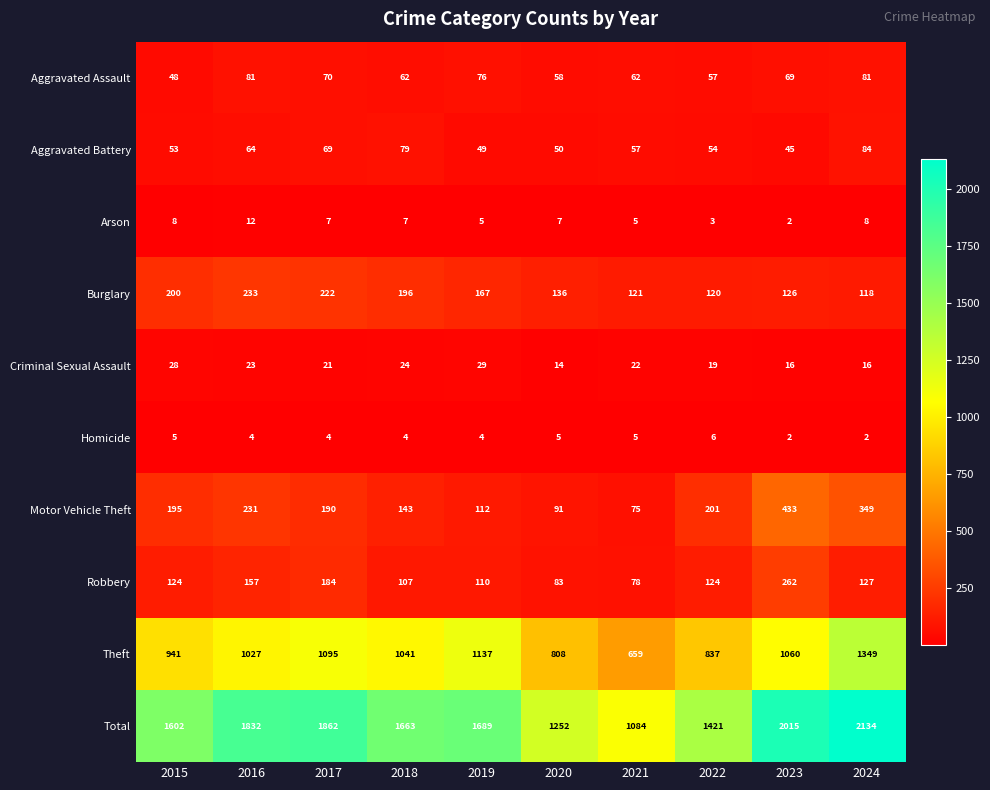

The value of Aggravated Assault at 2023 is 69. True or false?

True